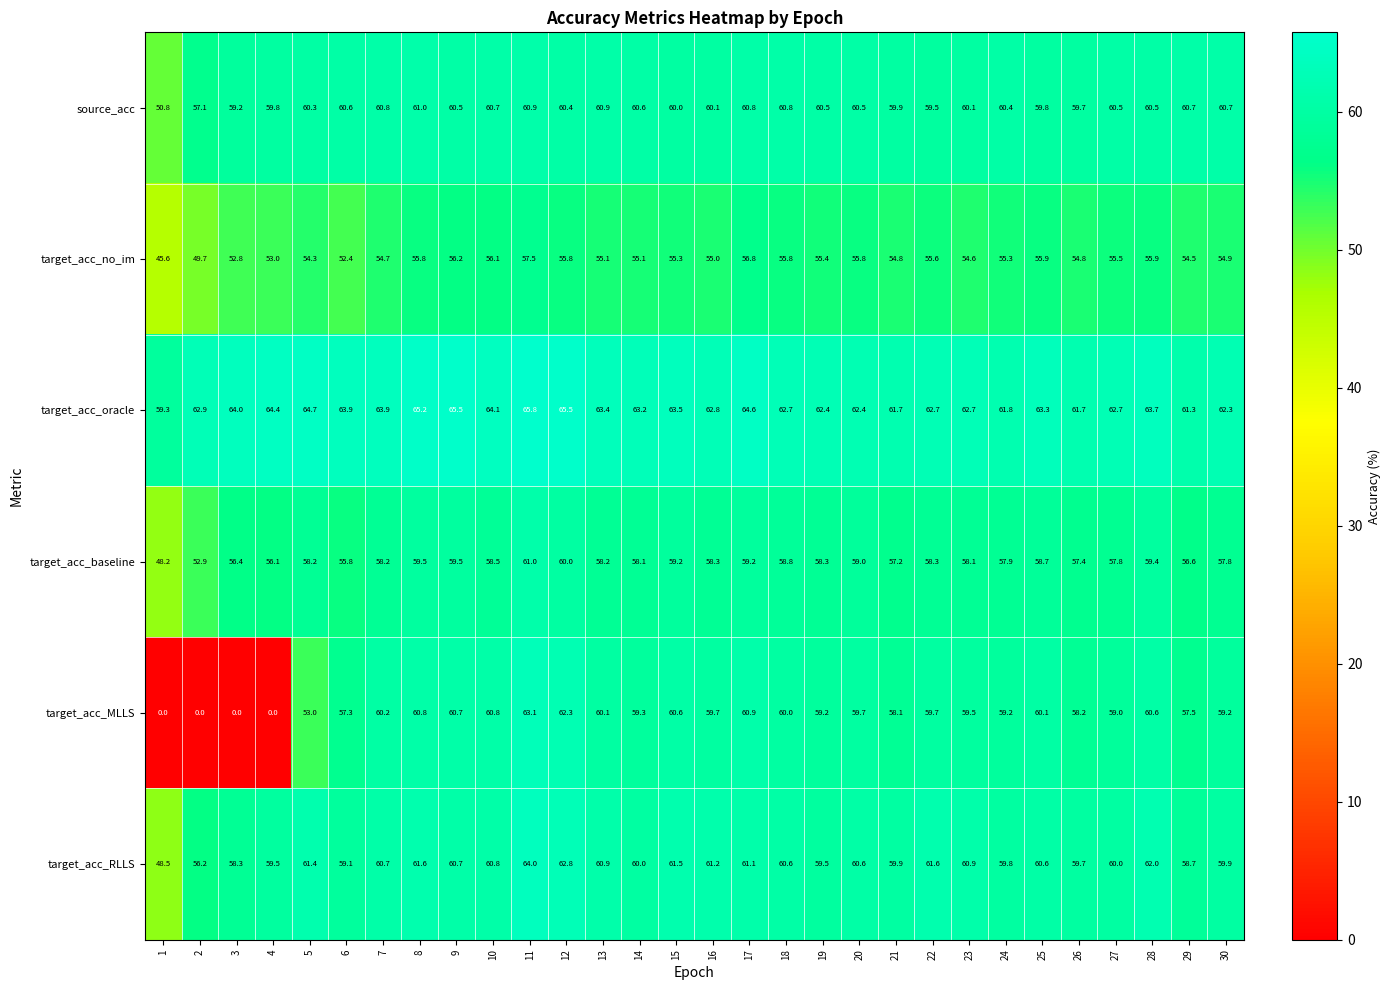

What is the average value of the target_acc_oracle series?

63.3